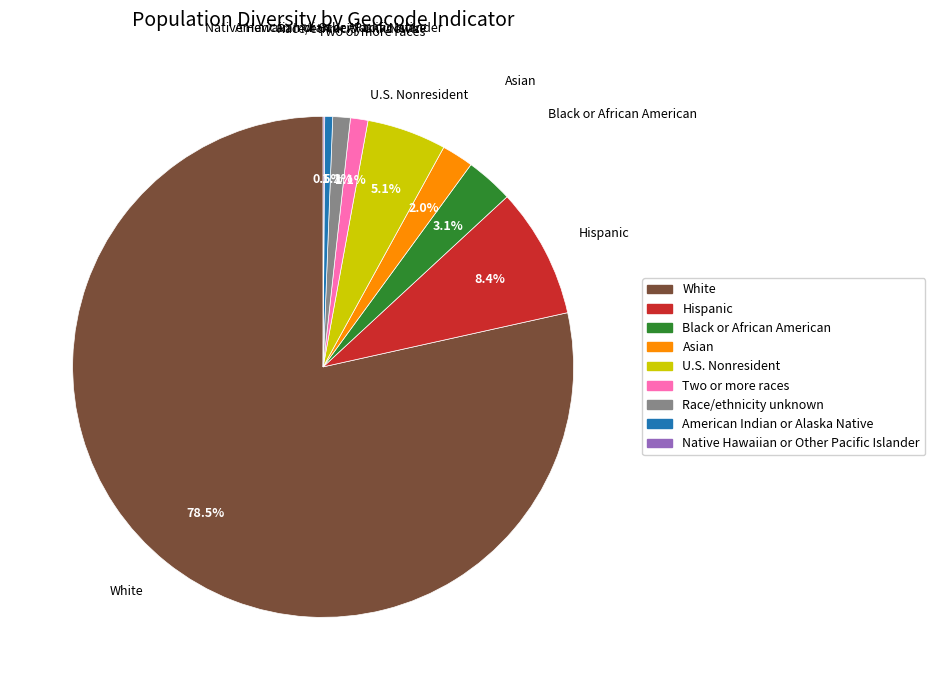

Which category has the biggest portion of the pie?

White